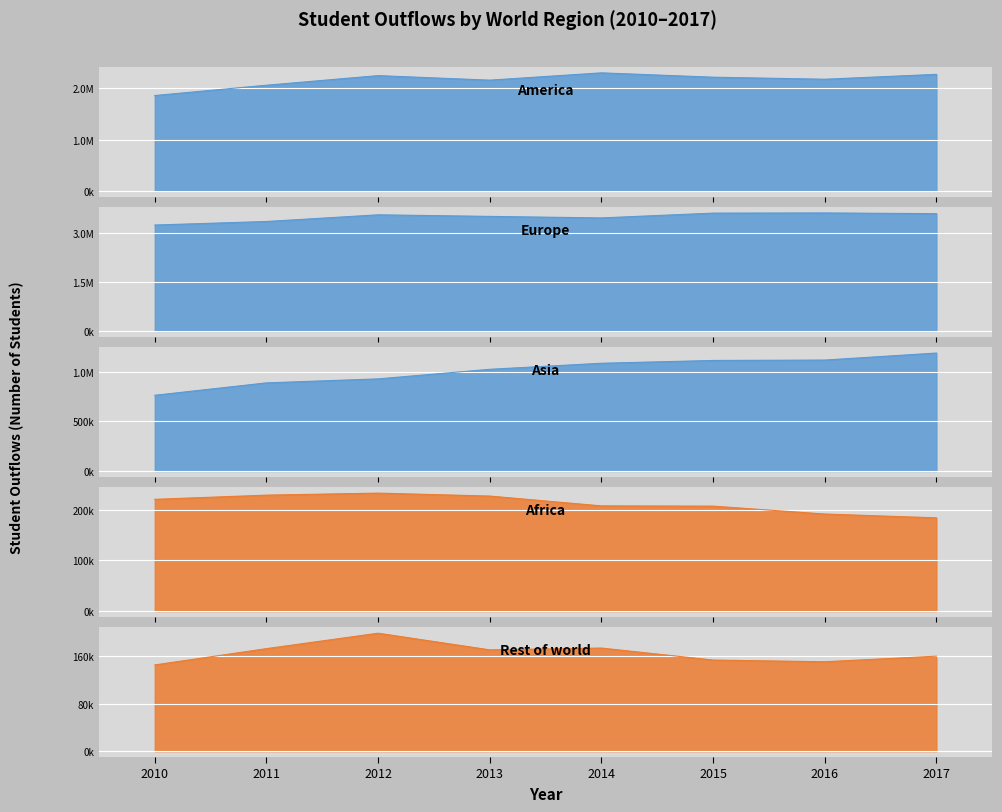

True or false: Europe and Rest of world intersect in this chart.

False